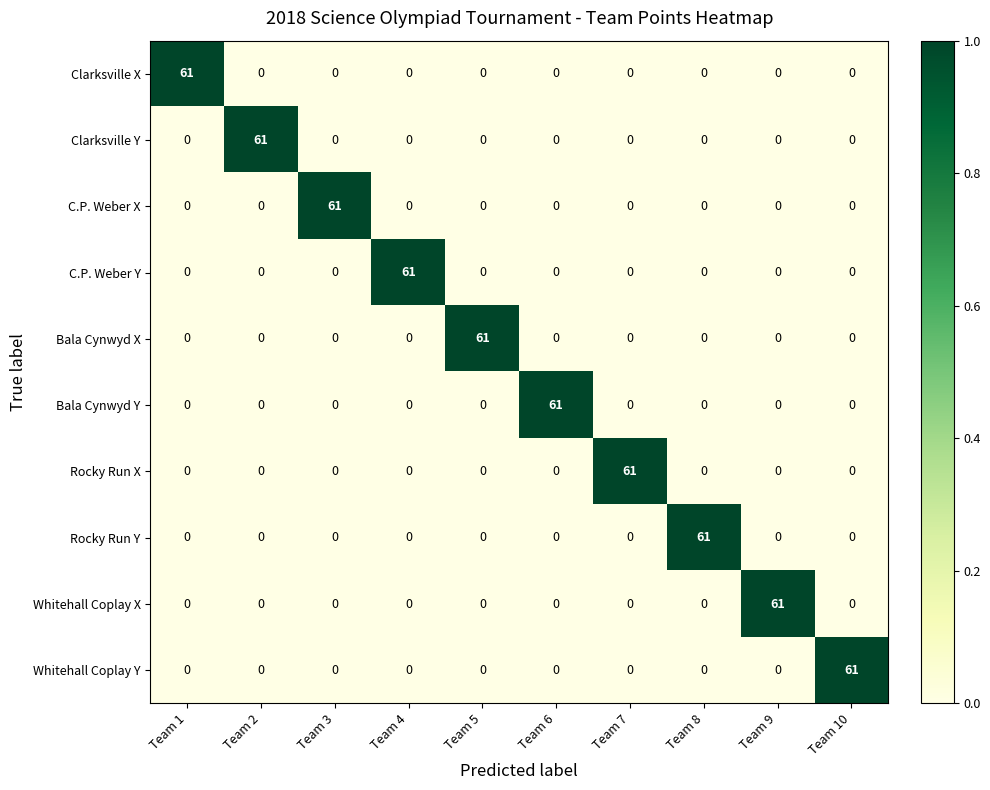

At how many categories does at least one series exceed 35?

10